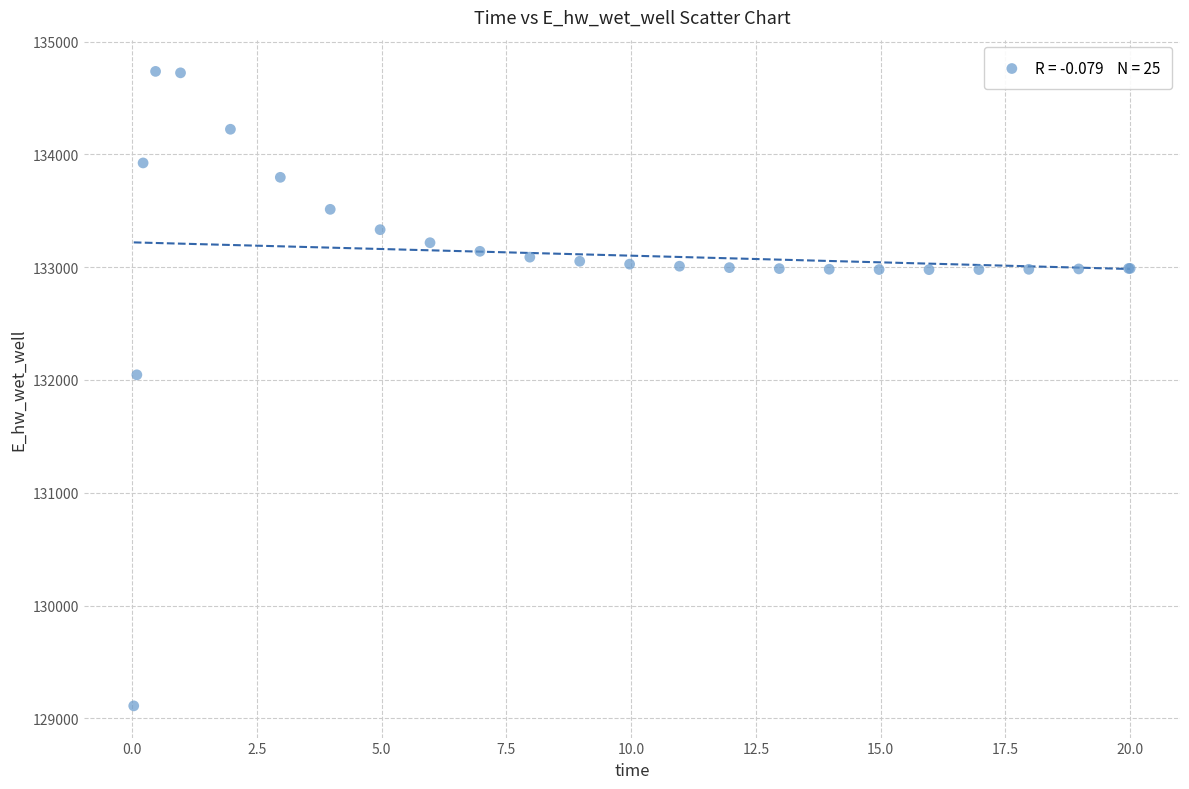

What Y value in the scatter plot is closest to 131923?

132045.9